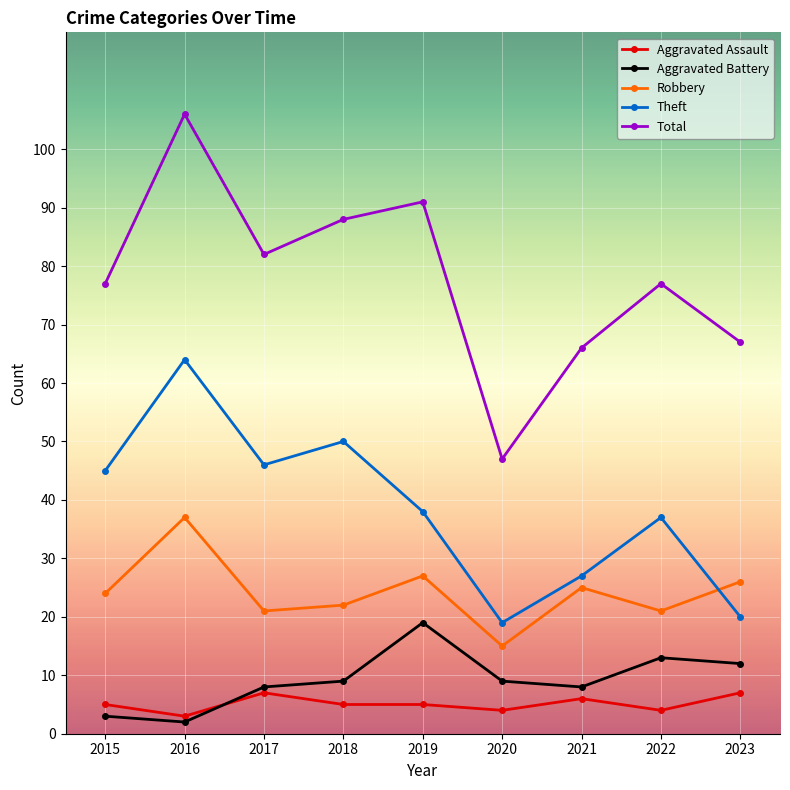

At which category does Total reach its first local peak?

2016